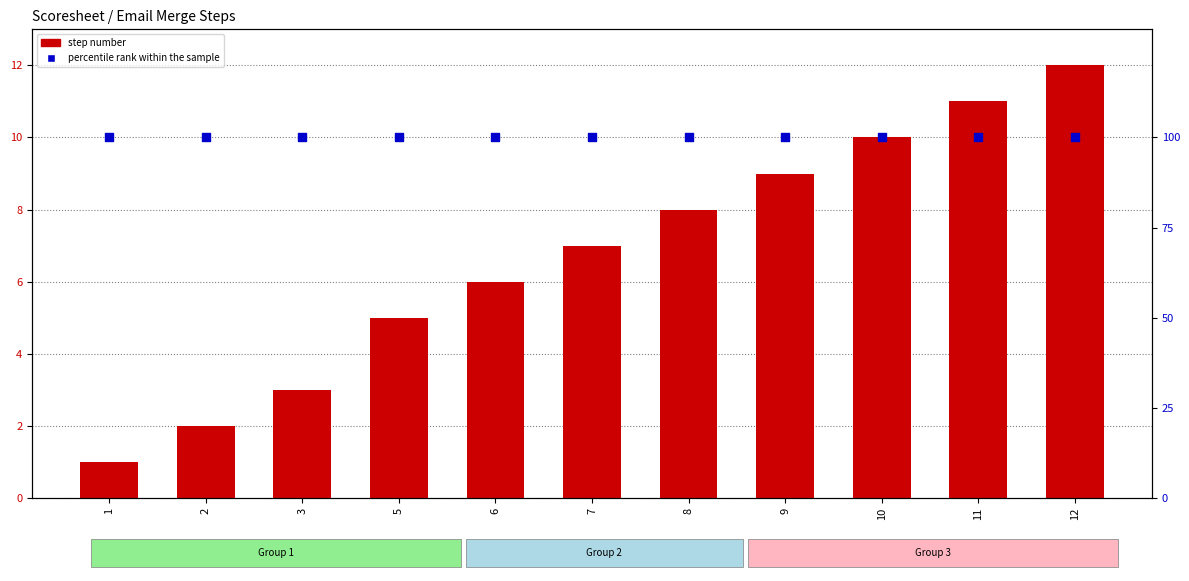

Which series has the largest total across all categories?

percentile rank within the sample